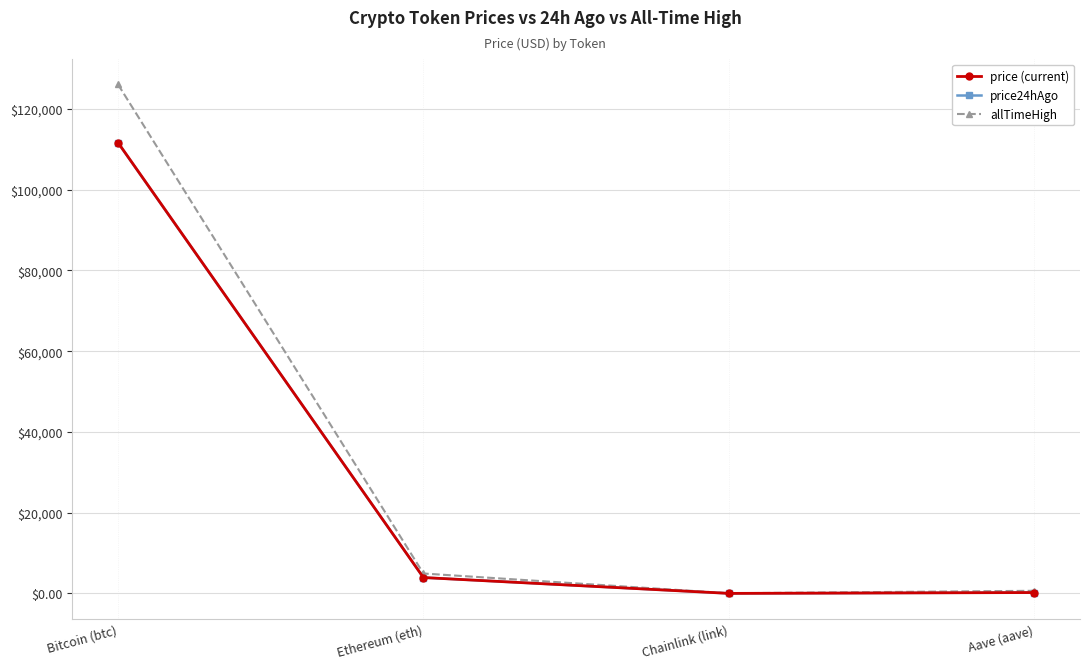

What is the total value across all series at Bitcoin (btc)?

349378.0